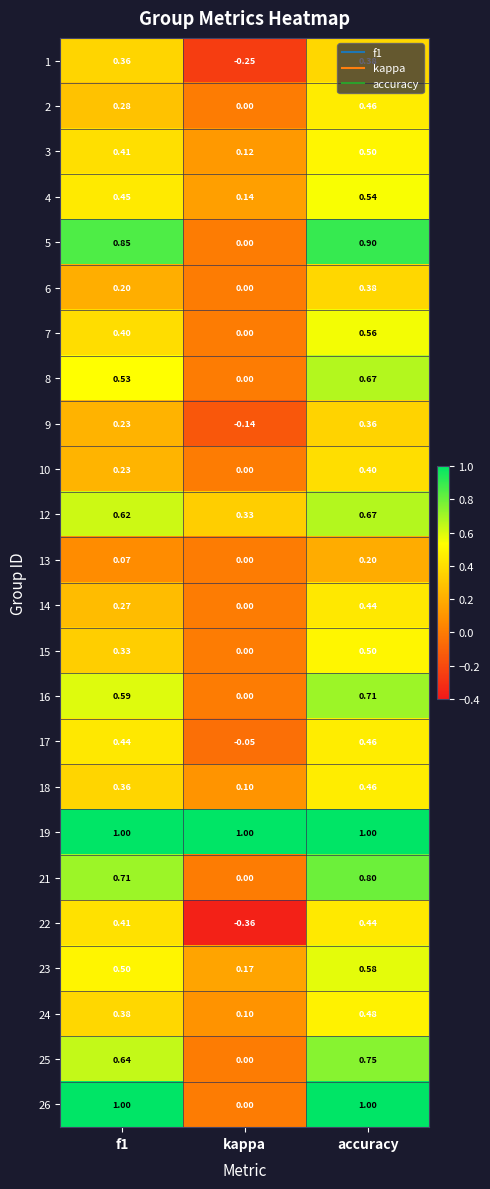

Is the value of 14 at kappa greater than the value of 7 at f1?

No